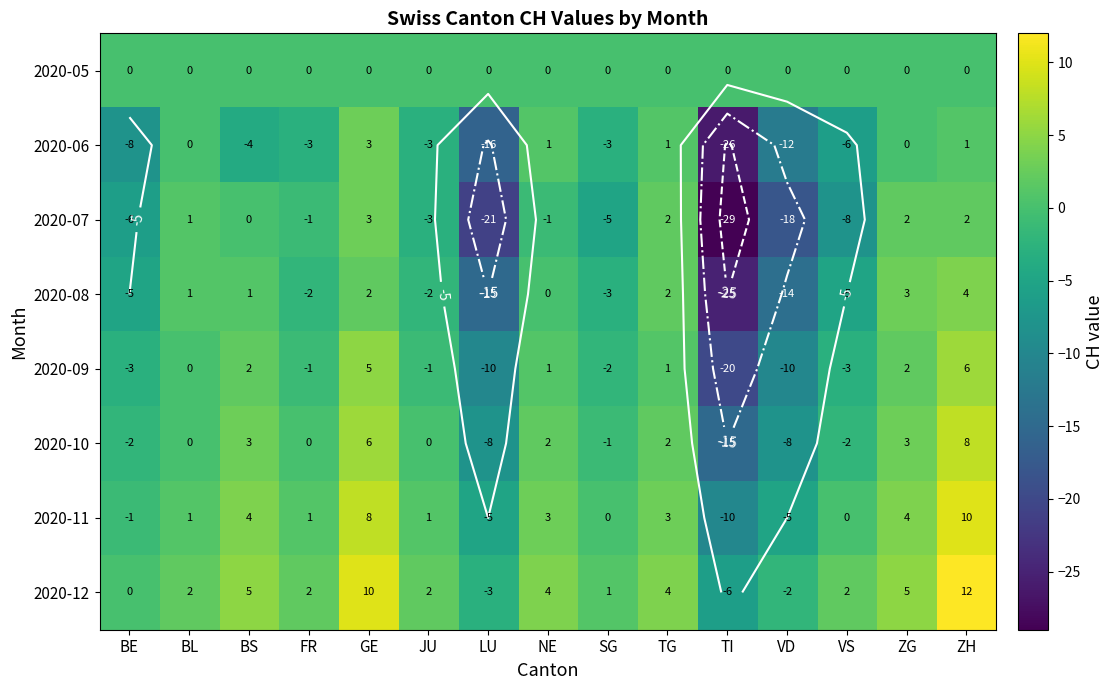

Rank the series by their maximum value, from lowest to highest.

2020-05, 2020-06, 2020-07, 2020-08, 2020-09, 2020-10, 2020-11, 2020-12